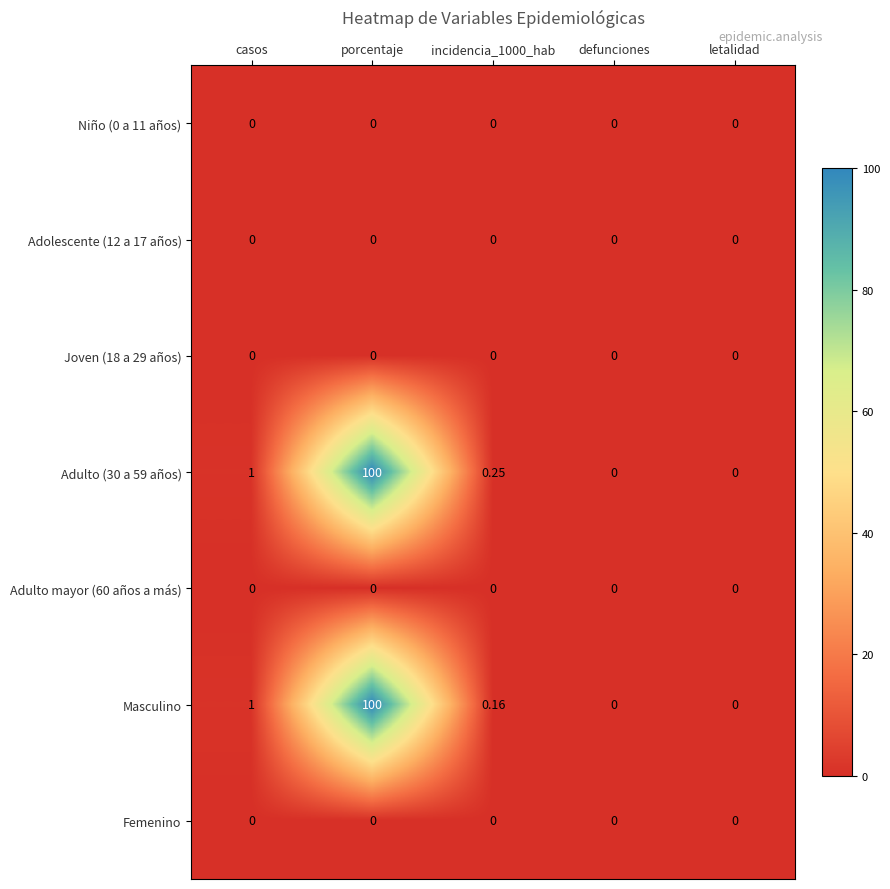

What is the total value across all series at casos?

2.0